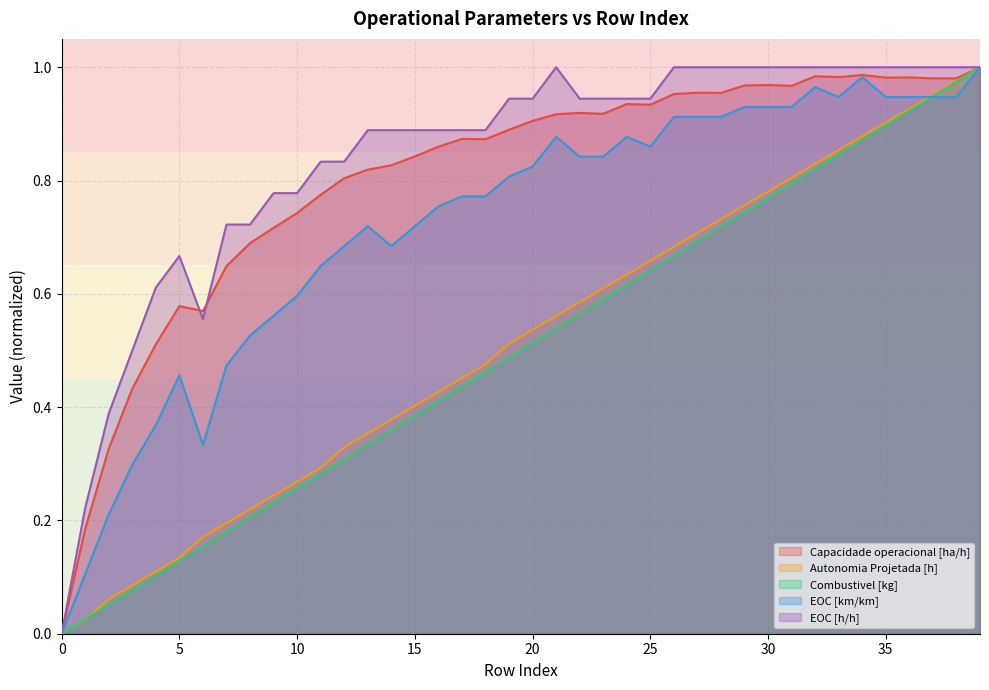

Reading left to right, extract all data points from this chart.

Capacidade operacional [ha/h]: 0=0.0	1=0.2	2=0.3	3=0.4	4=0.5	5=0.6	6=0.6	7=0.6	8=0.7	9=0.7	10=0.7	11=0.8	12=0.8	13=0.8	14=0.8	15=0.8	16=0.9	17=0.9	18=0.9	19=0.9	20=0.9	21=0.9	22=0.9	23=0.9	24=0.9	25=0.9	26=1.0	27=1.0	28=1.0	29=1.0	30=1.0	31=1.0	32=1.0	33=1.0	34=1.0	35=1.0	36=1.0	37=1.0	38=1.0	39=1.0
Autonomia Projetada [h]: 0=0.0	1=0.0	2=0.1	3=0.1	4=0.1	5=0.1	6=0.2	7=0.2	8=0.2	9=0.2	10=0.3	11=0.3	12=0.3	13=0.4	14=0.4	15=0.4	16=0.4	17=0.5	18=0.5	19=0.5	20=0.5	21=0.6	22=0.6	23=0.6	24=0.6	25=0.7	26=0.7	27=0.7	28=0.7	29=0.8	30=0.8	31=0.8	32=0.8	33=0.9	34=0.9	35=0.9	36=0.9	37=1.0	38=1.0	39=1.0
Combustivel [kg]: 0=0.0	1=0.0	2=0.1	3=0.1	4=0.1	5=0.1	6=0.2	7=0.2	8=0.2	9=0.2	10=0.3	11=0.3	12=0.3	13=0.3	14=0.4	15=0.4	16=0.4	17=0.4	18=0.5	19=0.5	20=0.5	21=0.5	22=0.6	23=0.6	24=0.6	25=0.6	26=0.7	27=0.7	28=0.7	29=0.7	30=0.8	31=0.8	32=0.8	33=0.8	34=0.9	35=0.9	36=0.9	37=0.9	38=1.0	39=1.0
EOC [km/km]: 0=0.0	1=0.1	2=0.2	3=0.3	4=0.4	5=0.5	6=0.3	7=0.5	8=0.5	9=0.6	10=0.6	11=0.6	12=0.7	13=0.7	14=0.7	15=0.7	16=0.8	17=0.8	18=0.8	19=0.8	20=0.8	21=0.9	22=0.8	23=0.8	24=0.9	25=0.9	26=0.9	27=0.9	28=0.9	29=0.9	30=0.9	31=0.9	32=1.0	33=0.9	34=1.0	35=0.9	36=0.9	37=0.9	38=0.9	39=1.0
EOC [h/h]: 0=0.0	1=0.2	2=0.4	3=0.5	4=0.6	5=0.7	6=0.6	7=0.7	8=0.7	9=0.8	10=0.8	11=0.8	12=0.8	13=0.9	14=0.9	15=0.9	16=0.9	17=0.9	18=0.9	19=0.9	20=0.9	21=1.0	22=0.9	23=0.9	24=0.9	25=0.9	26=1.0	27=1.0	28=1.0	29=1.0	30=1.0	31=1.0	32=1.0	33=1.0	34=1.0	35=1.0	36=1.0	37=1.0	38=1.0	39=1.0